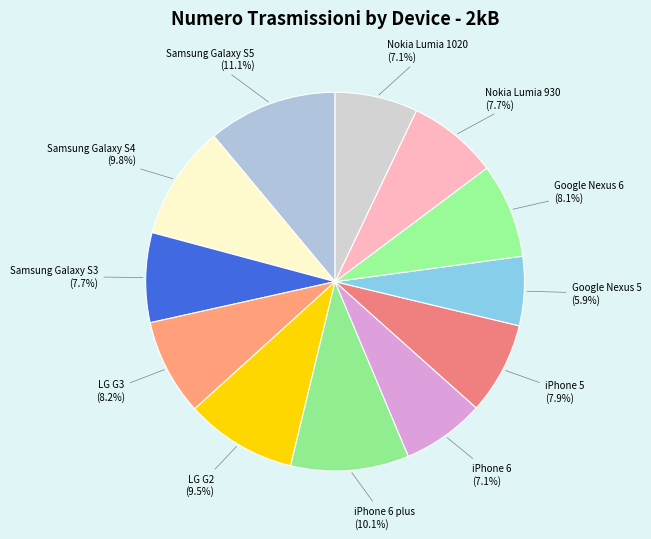

Combined, do Samsung Galaxy S5 and iPhone 5 account for over 50%?

No